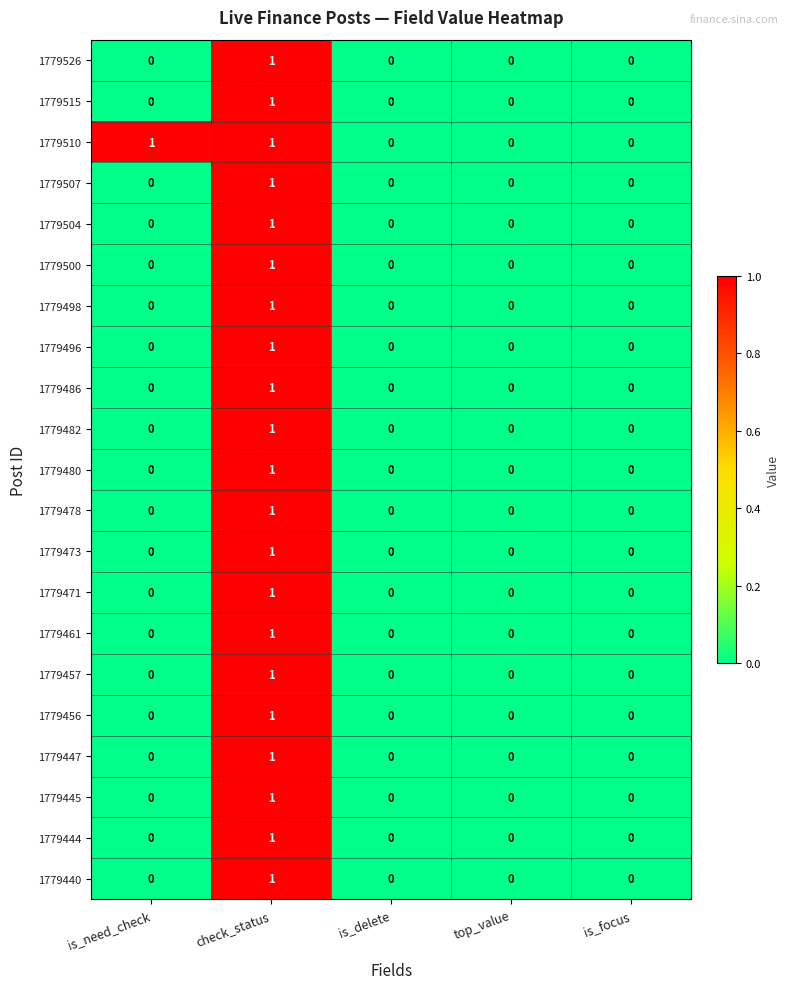

Count the 1779526 values in the range 0 to 1.

5